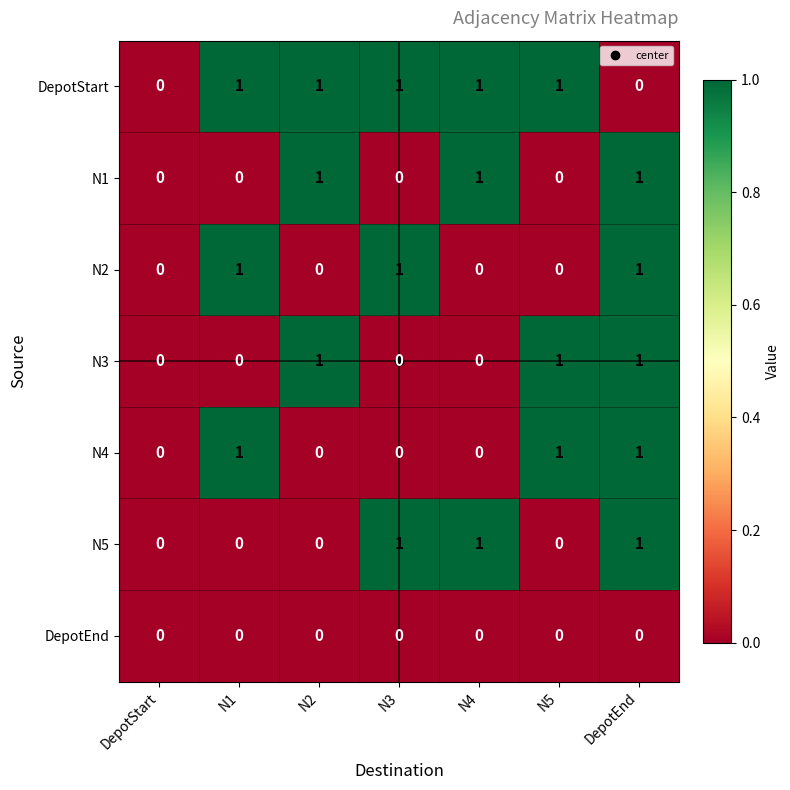

The value of N3 at DepotStart is 0. True or false?

True